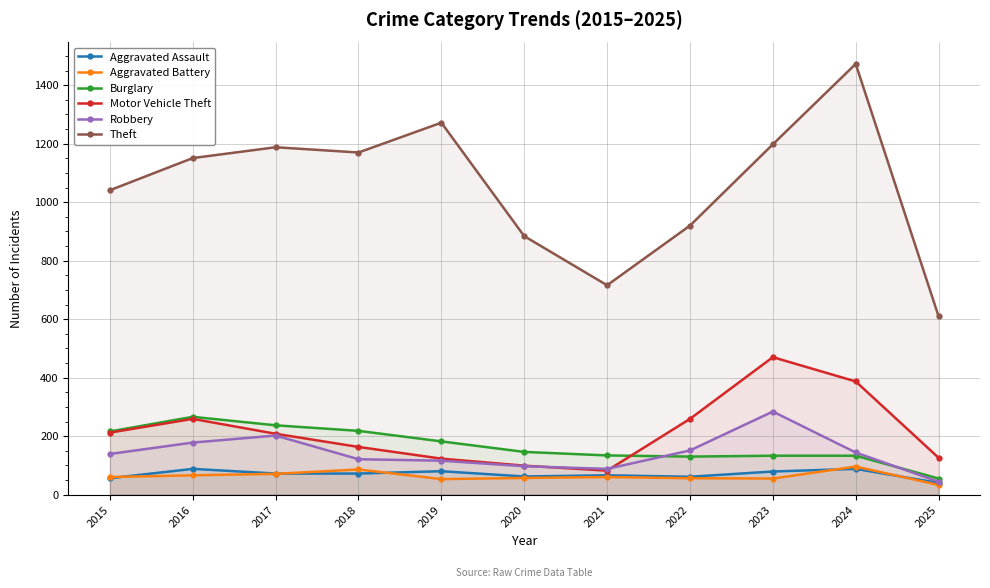

Which series has the widest spread of values?

Theft